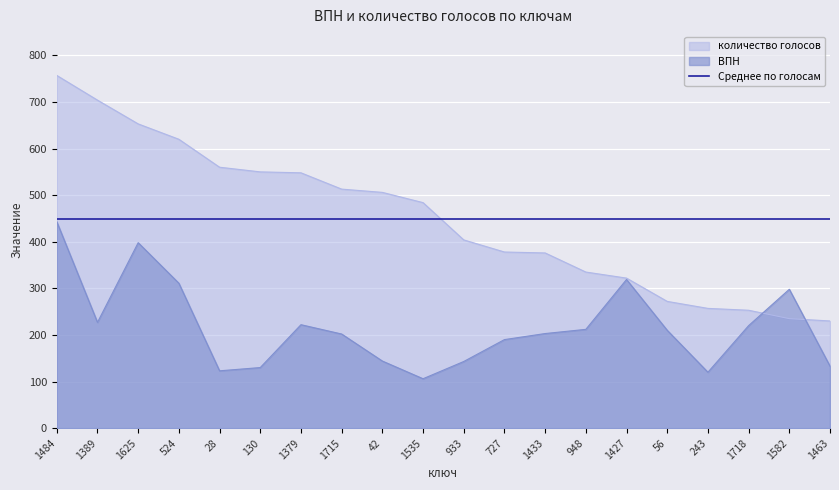

Between 1535 and 1463, which series saw the biggest shift?

количество голосов